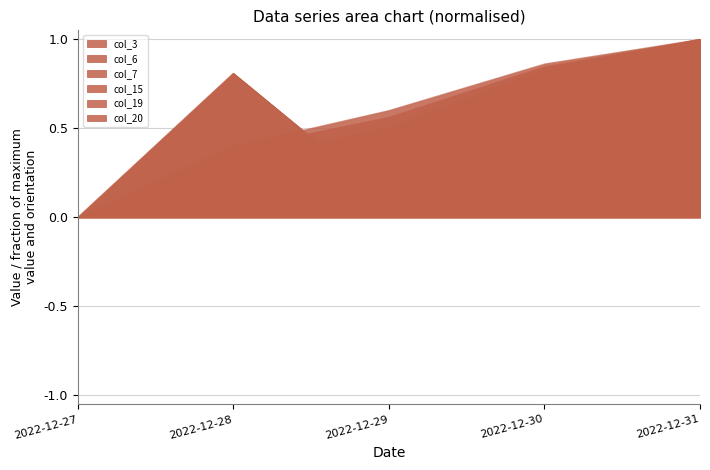

Between 2022-12-28 and 2022-12-27, which is larger?

2022-12-28